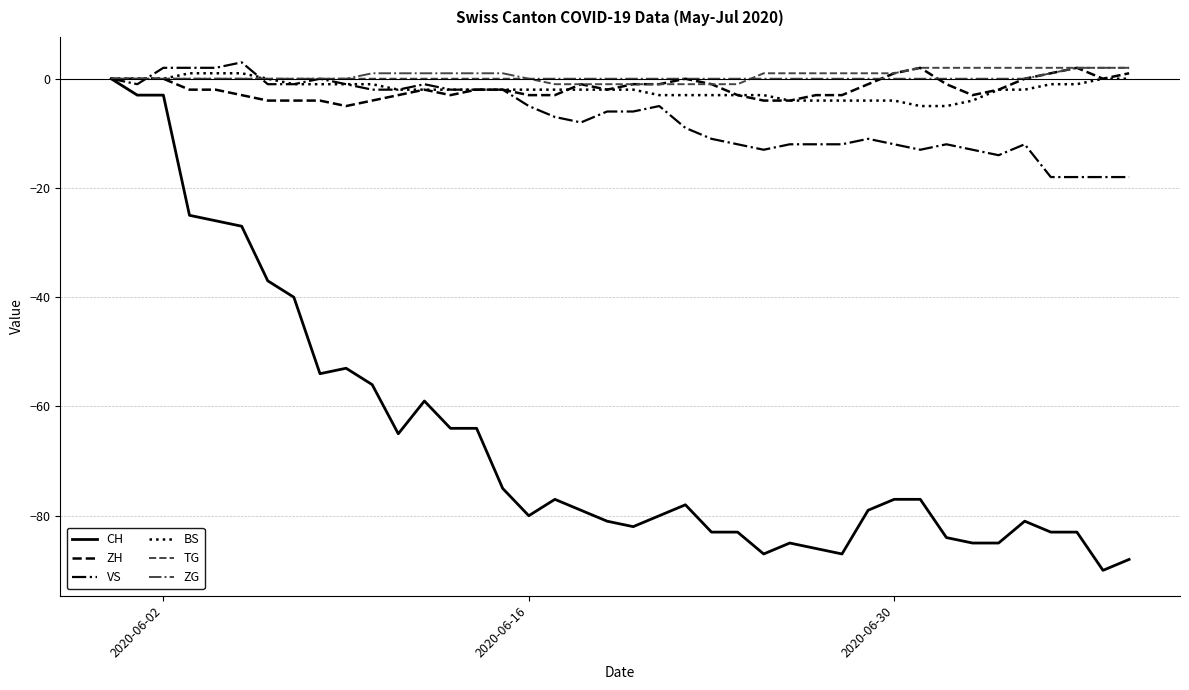

Which series has the largest range (max minus min)?

CH